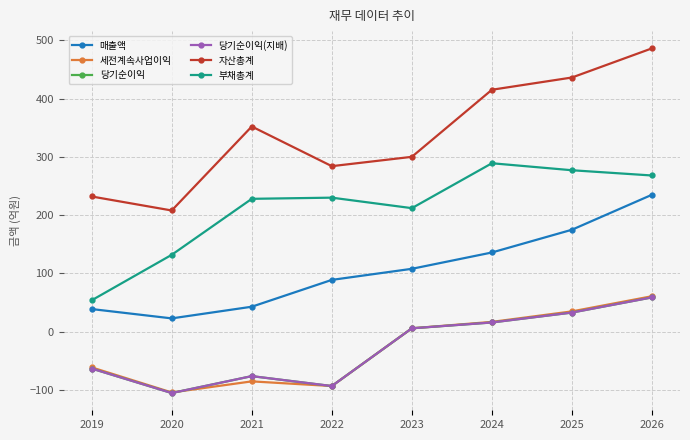

What is the minimum value for 당기순이익(지배)?

-105